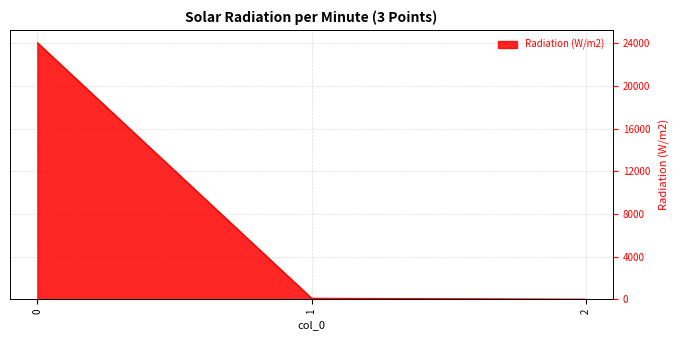

What is the sum of the values at 0 and 1?

24139.2